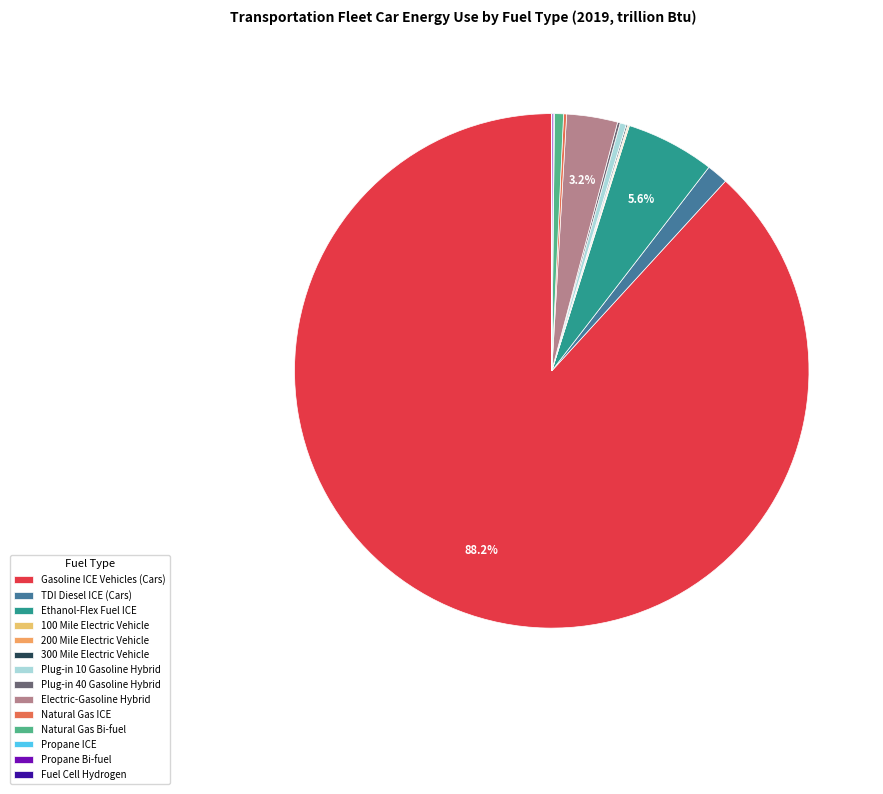

To the nearest percent, what is the average slice percentage?

7%